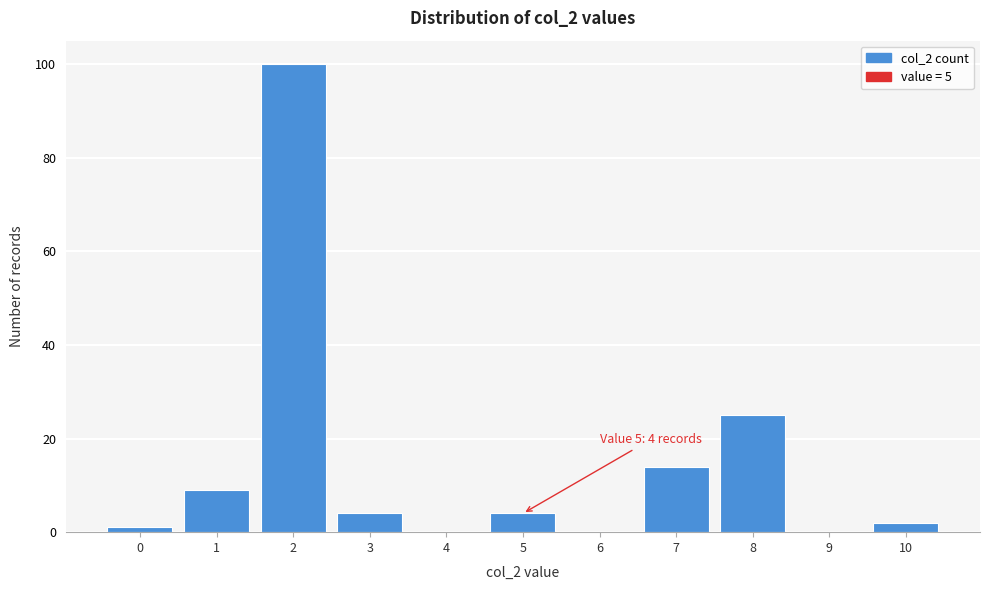

Reading left to right, what are all the values shown in this chart?

0=1	1=9	2=100	3=4	4=0	5=4	6=0	7=14	8=25	9=0	10=2